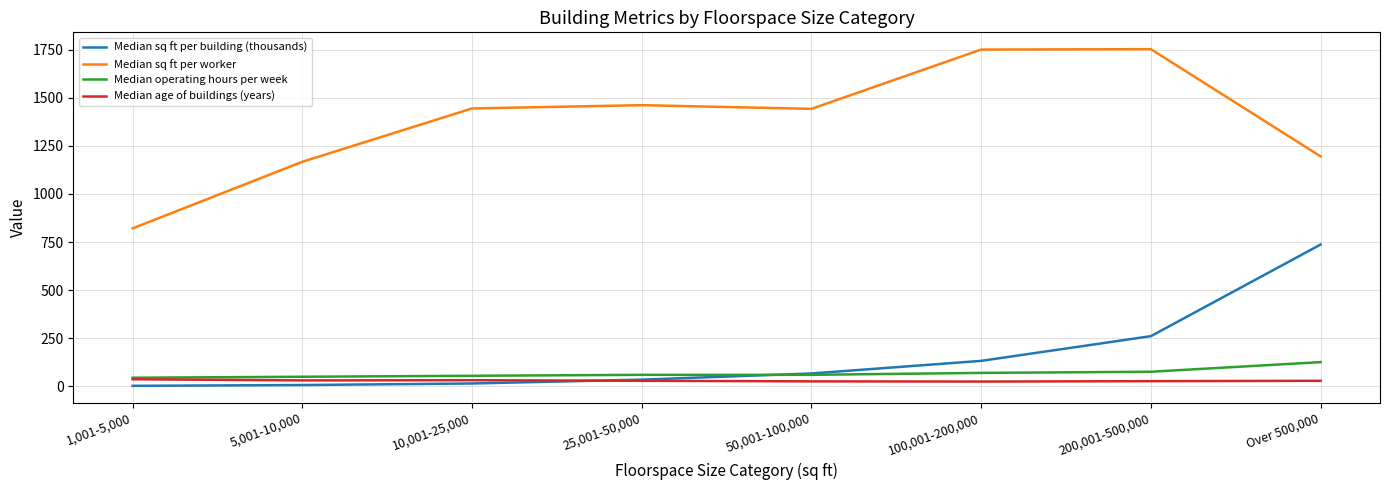

What is the lowest value of the Median operating hours per week series?

45.0